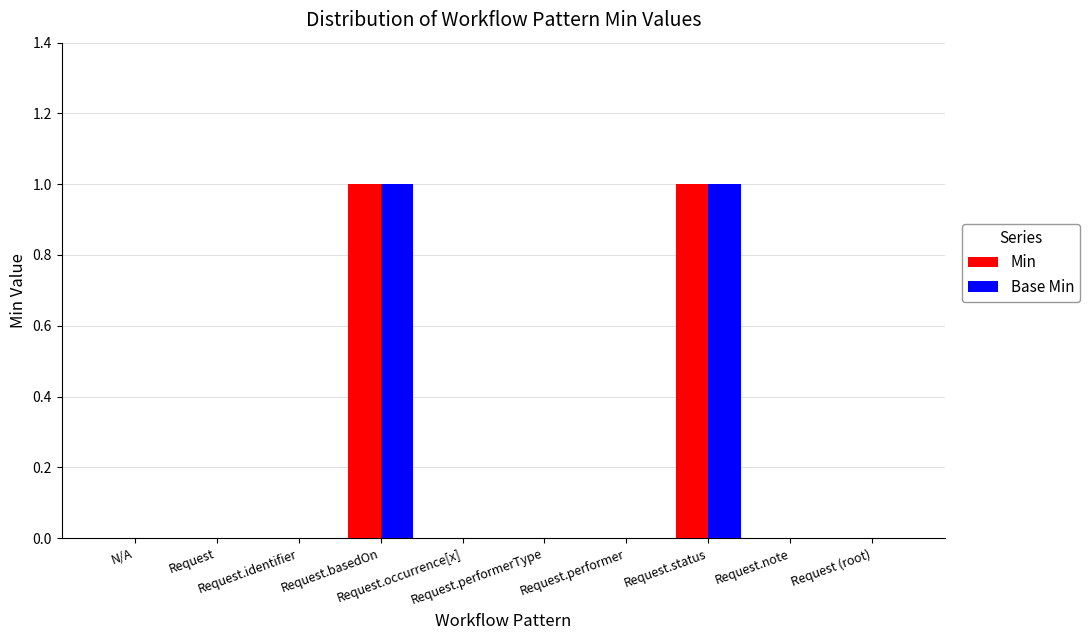

Is it true that Min equals 1 at Request.basedOn?

True